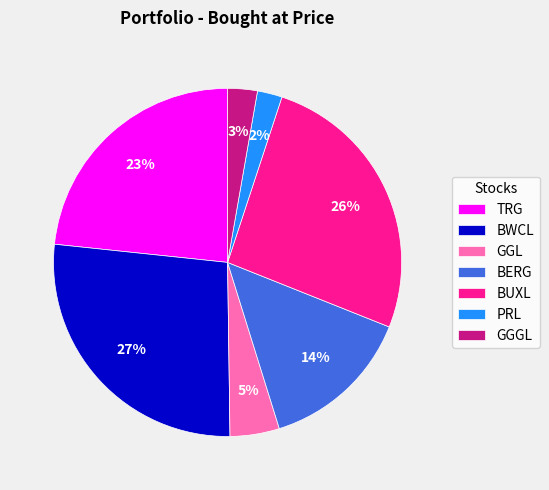

Combined, do BWCL and PRL account for over 50%?

No